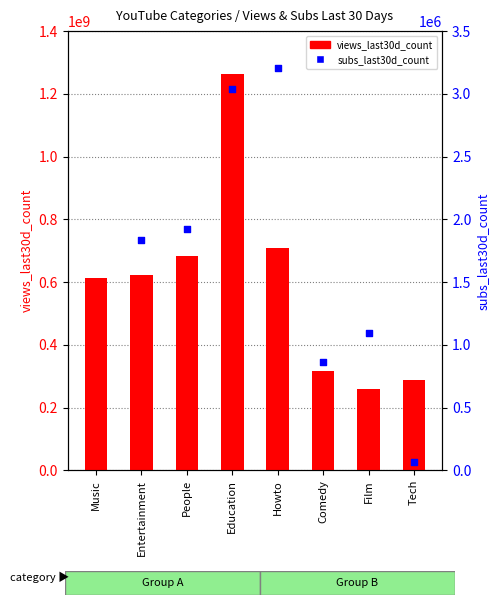

Which series reaches the maximum Y coordinate?

views_last30d_count